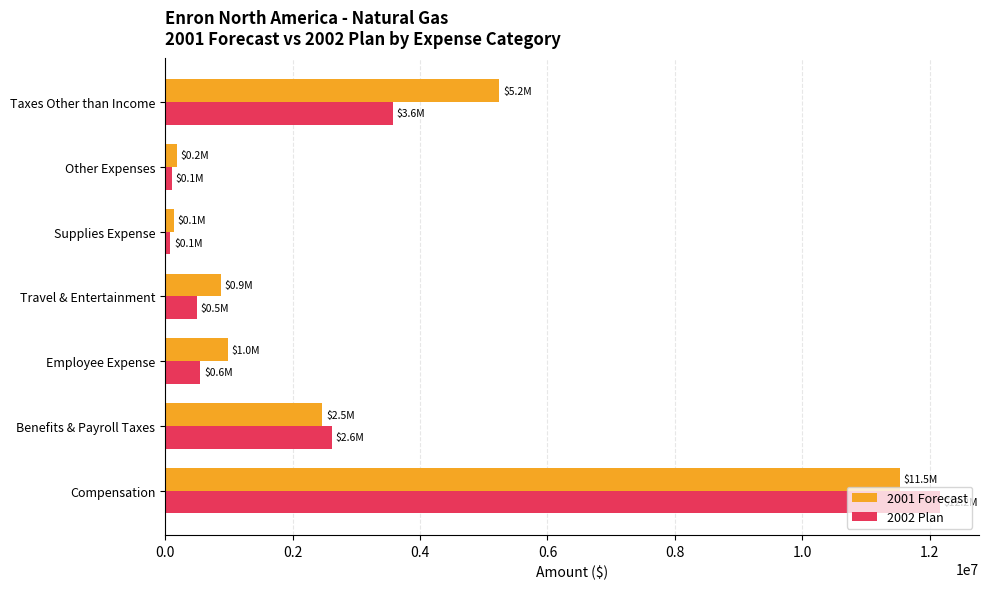

Rank the series by their average value, from highest to lowest.

2001 Forecast, 2002 Plan